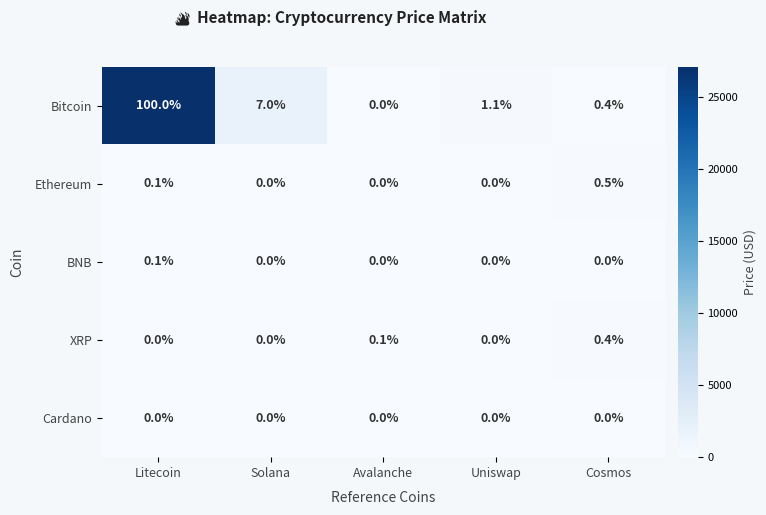

What is the difference between the maximum and minimum values in the Bitcoin series?

100.0